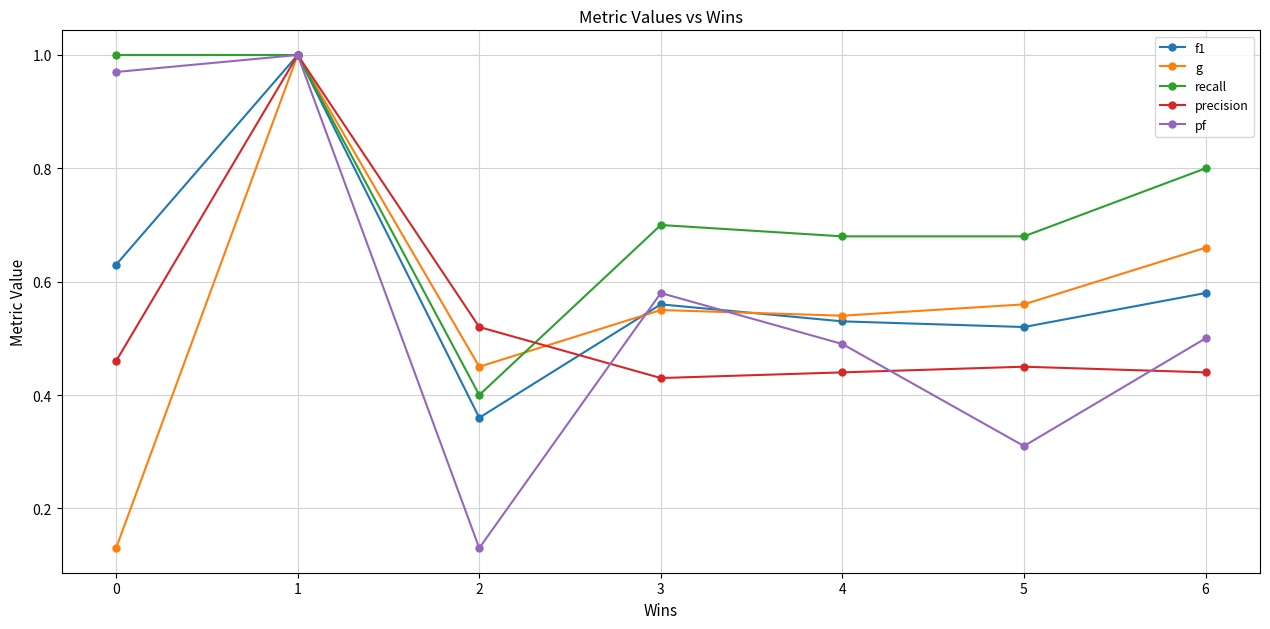

What is the total value across all series at 1?

5.0